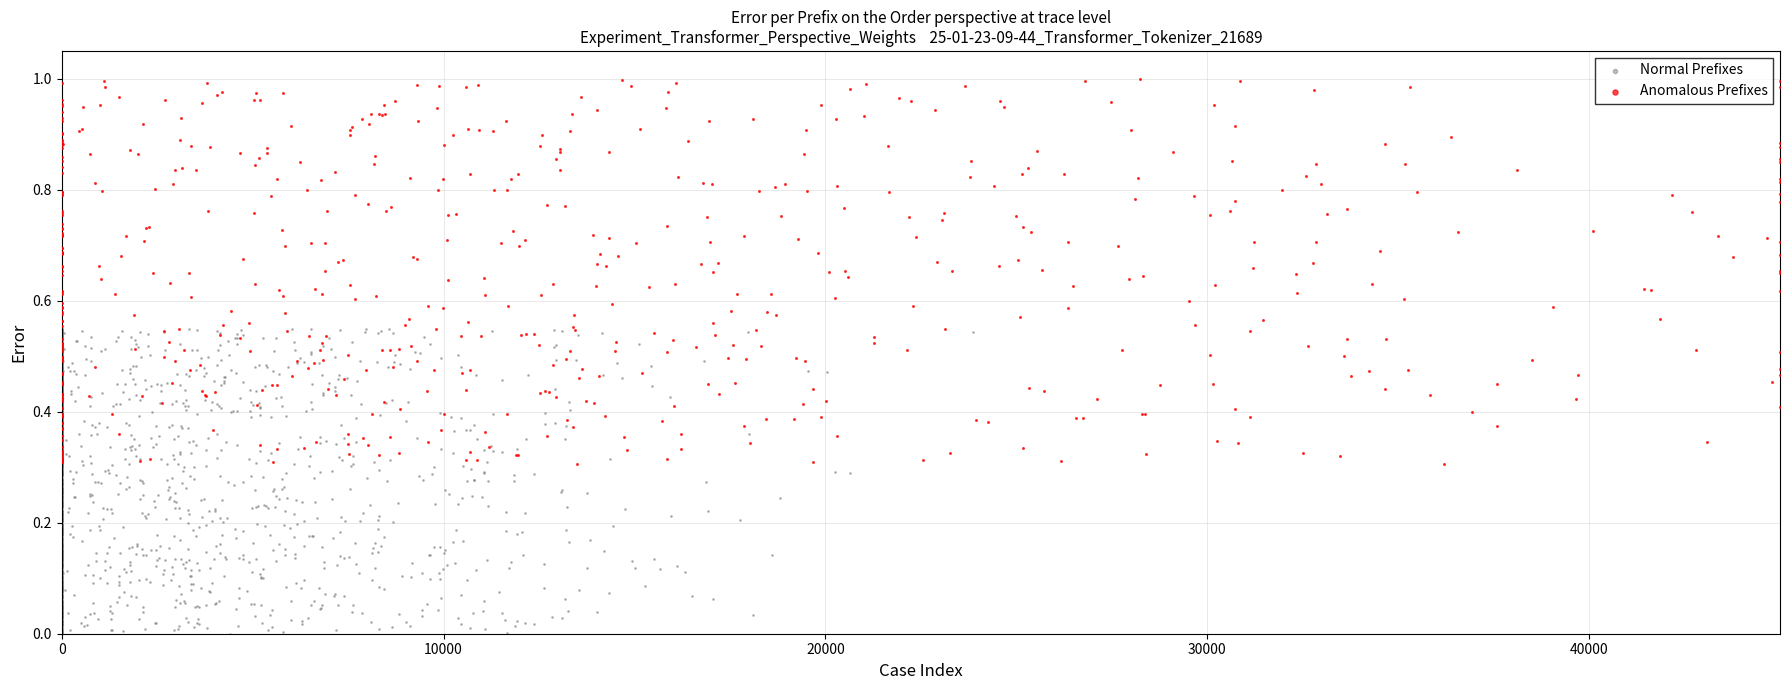

Which series contains the highest Y value?

Anomalous Prefixes